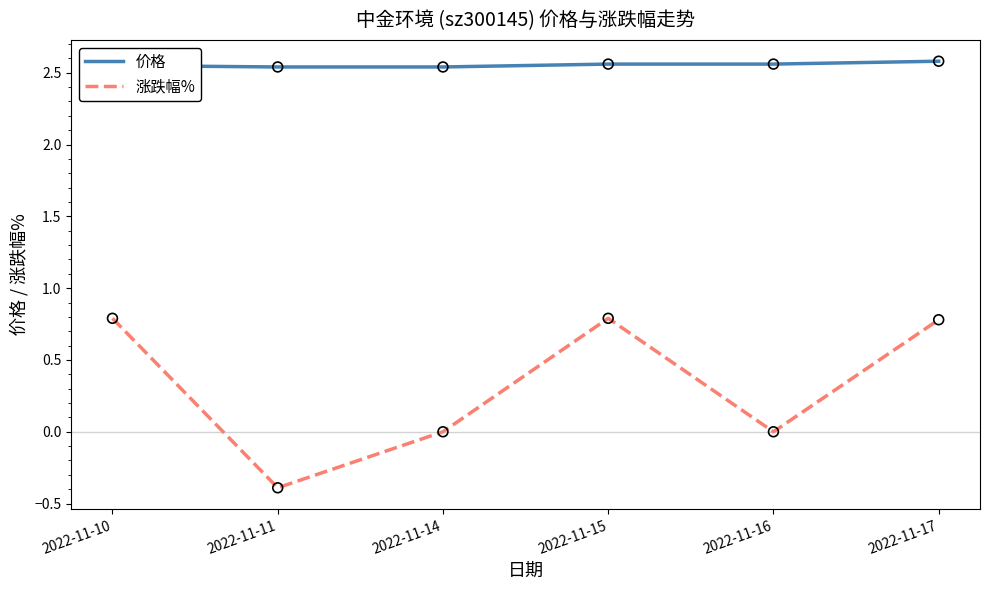

Which series has the widest spread of values?

涨跌幅%